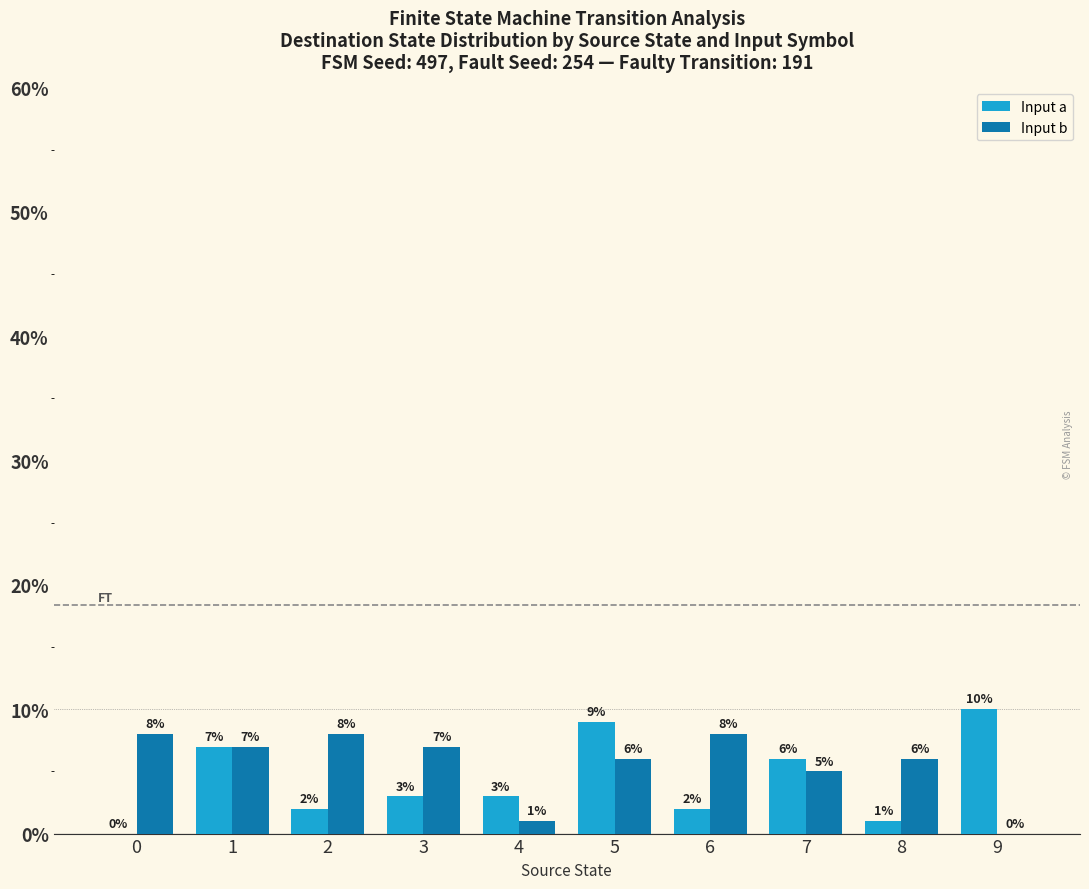

What is the total value across all series at 9?

10